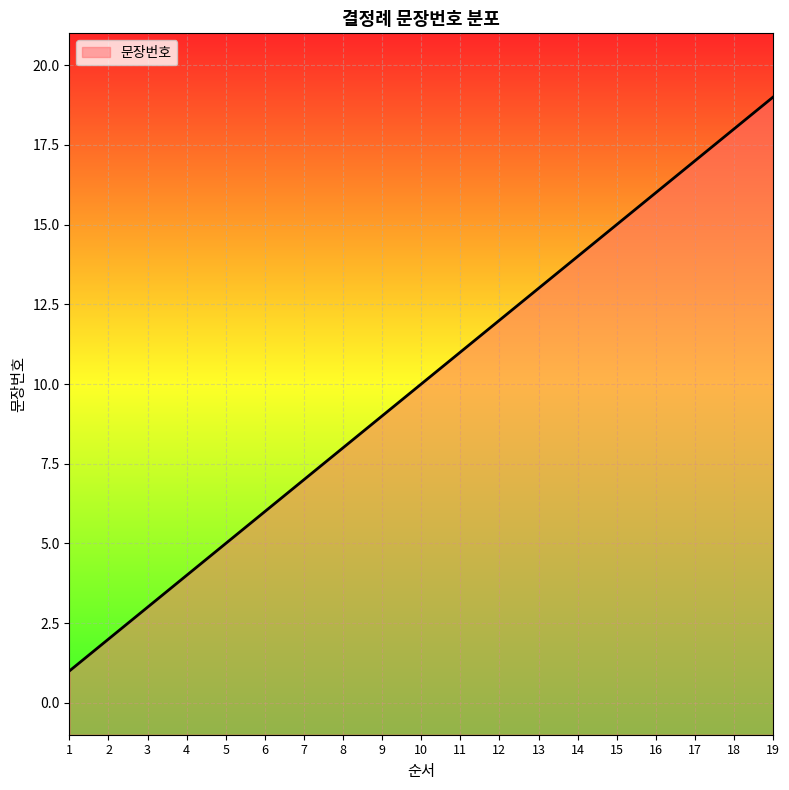

What is the change in value from 8 to 15?

+7